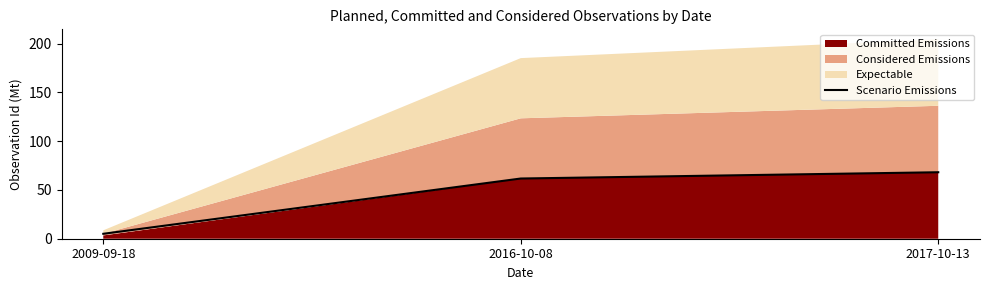

How many lines are shown in the chart?

1